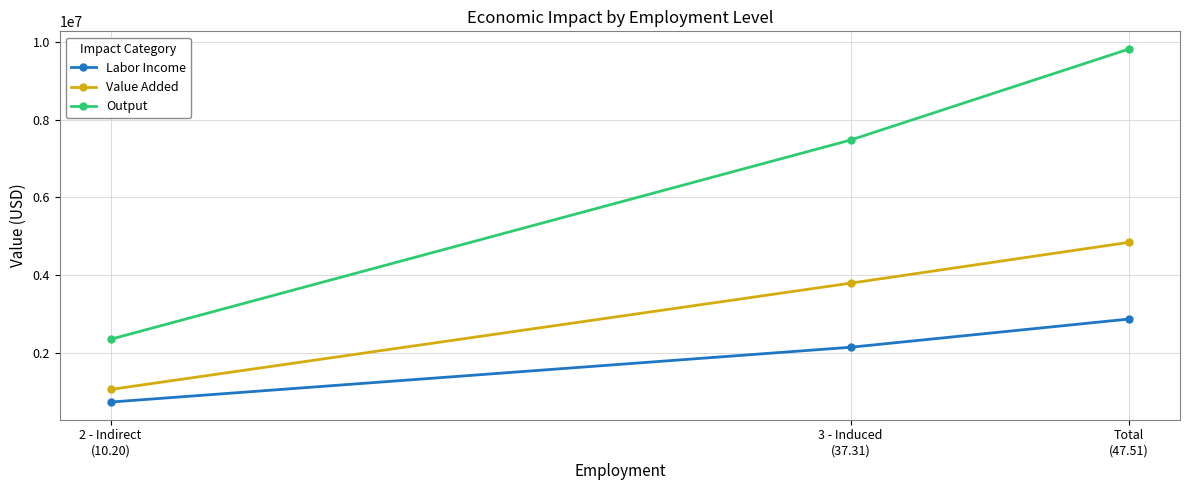

What is the difference between the second highest and minimum values in the Labor Income series?

1411307.0